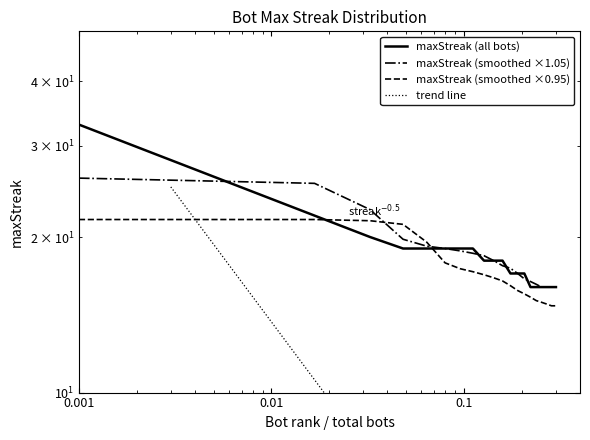

The value at 22 is 19. True or false?

True